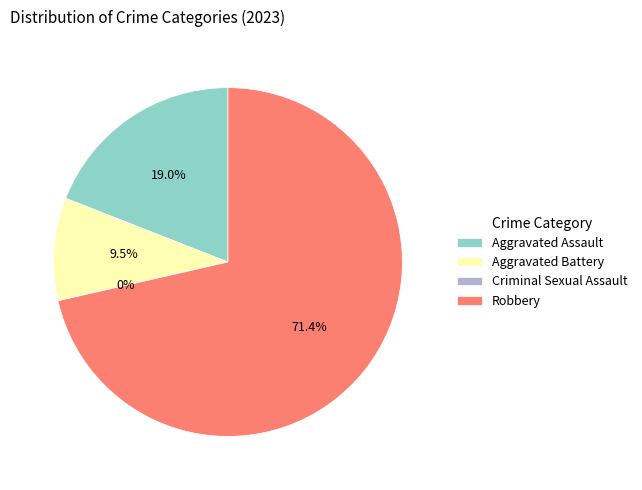

Rank the categories by value from highest to lowest.

Robbery, Aggravated Assault, Aggravated Battery, Criminal Sexual Assault